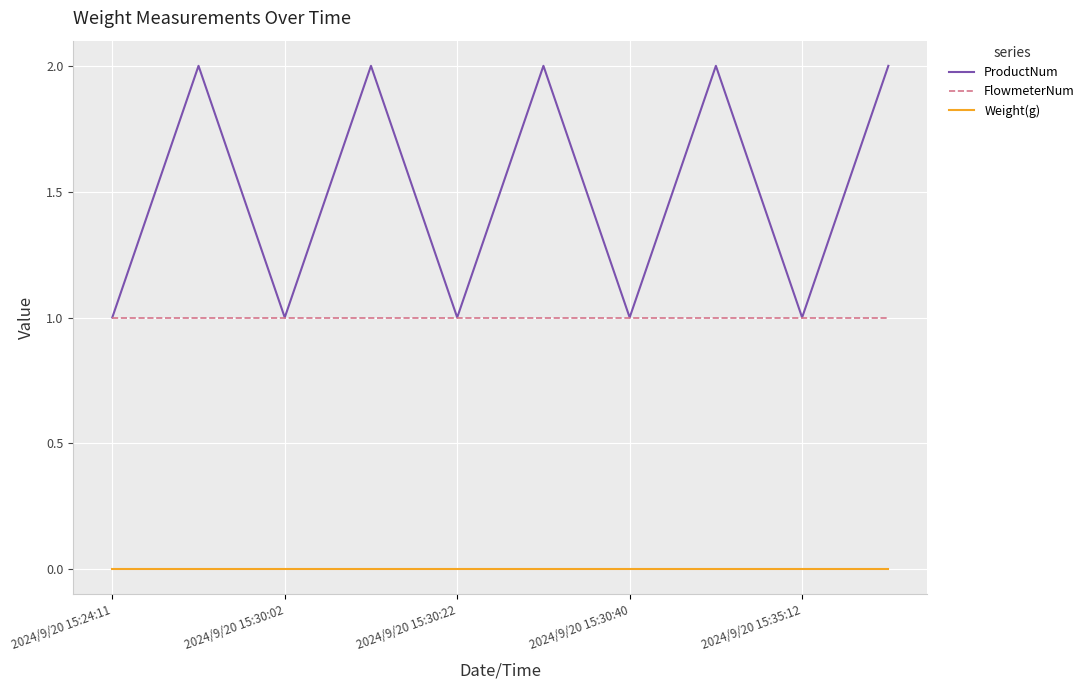

True or false: Weight(g) and ProductNum cross at least once.

False